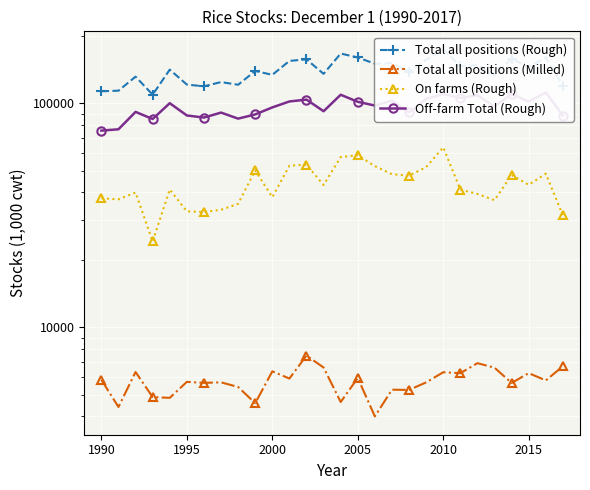

At how many categories does at least one series exceed 25540?

28